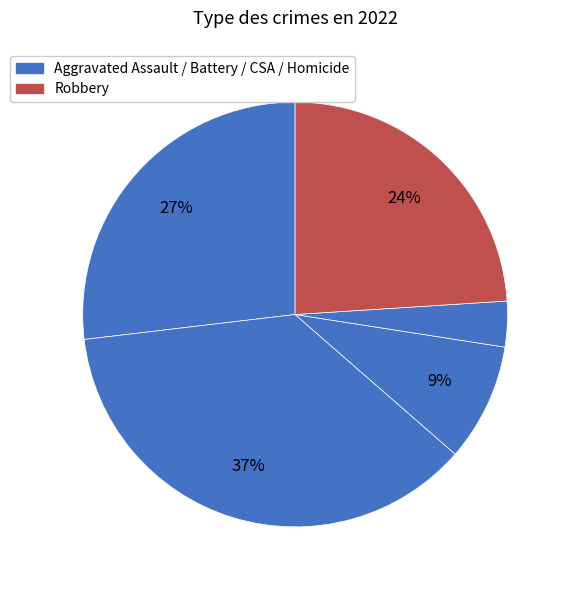

How many segments does this pie chart have?

5